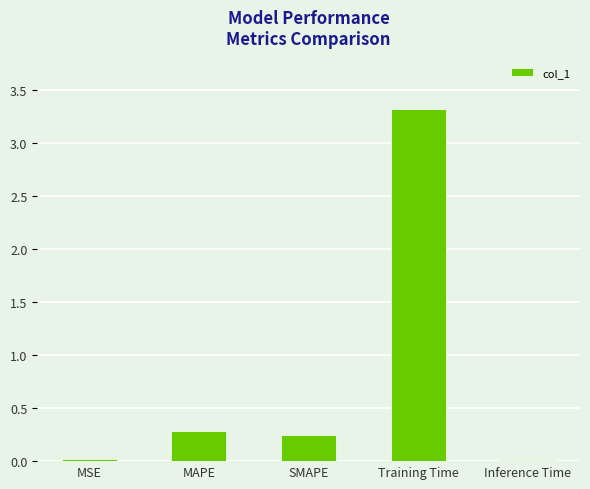

What is the difference between the maximum and minimum values?

3.3